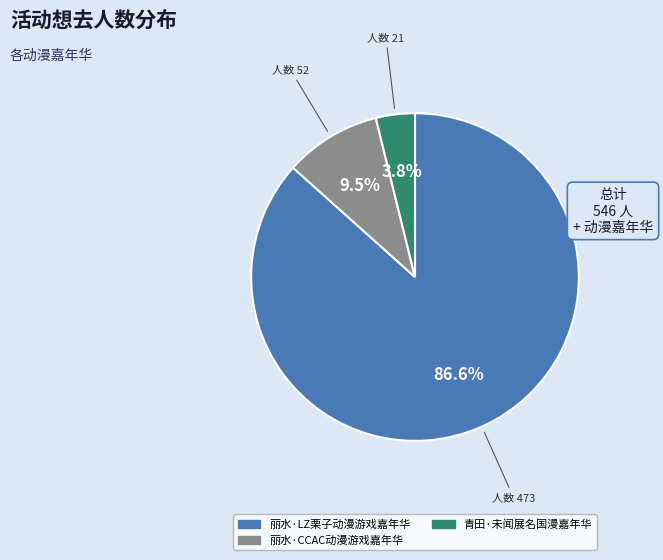

To the nearest percent, what is the average slice percentage?

33%